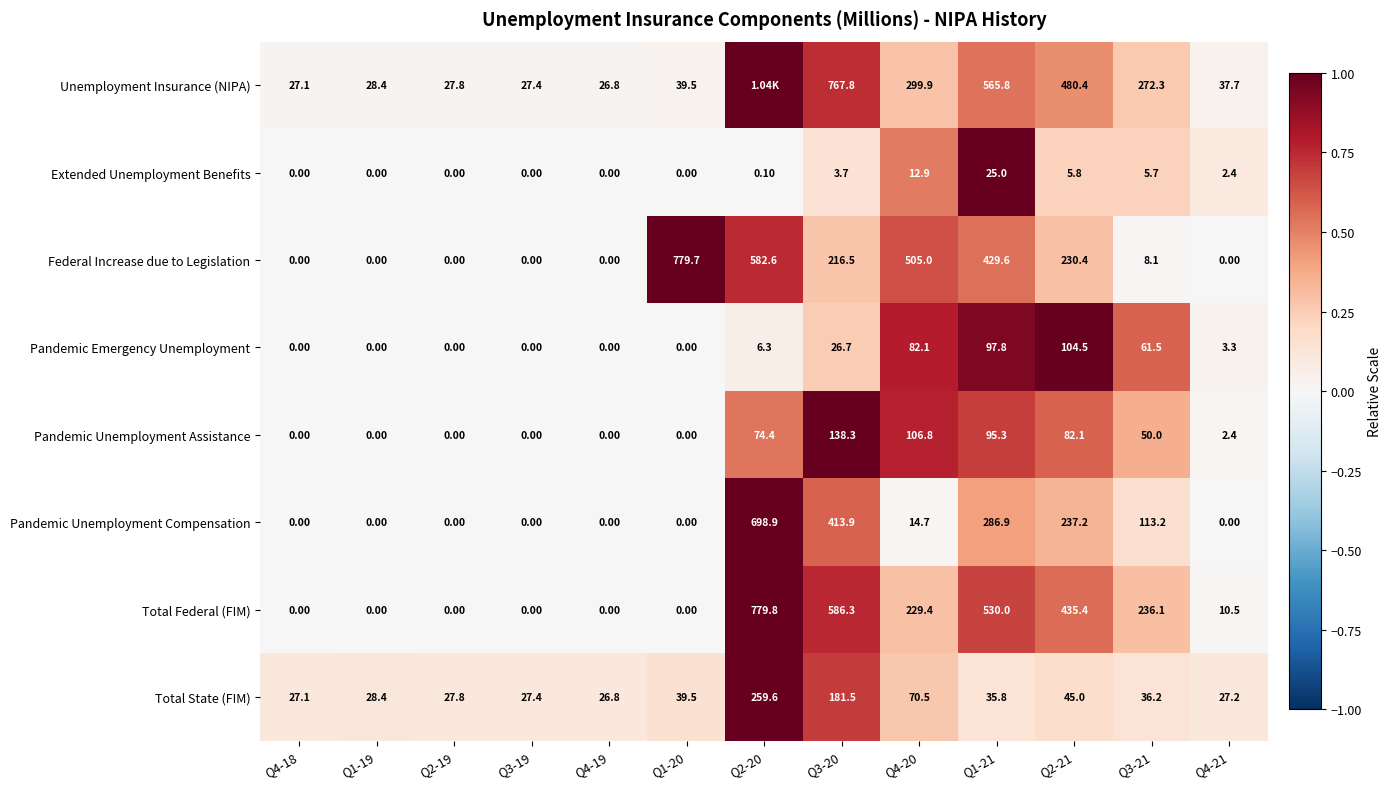

What is the sum of the Pandemic Unemployment Assistance values at Q2-21 and Q1-20?

82.1